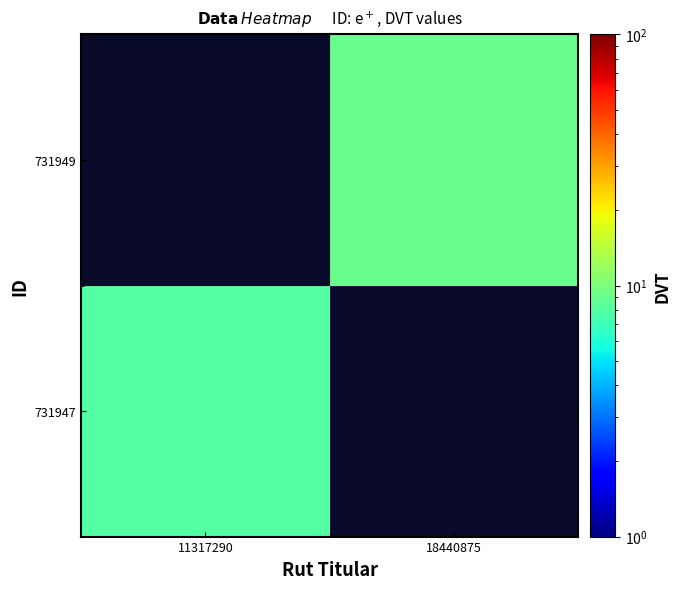

Read the 731949 value at 18440875.

9.0